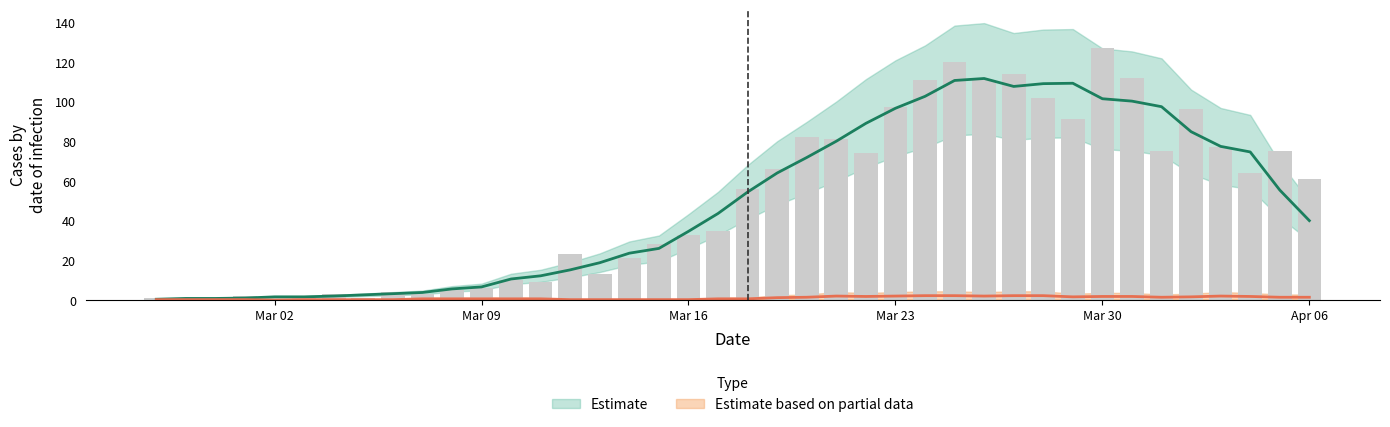

Reading left to right, transcribe all the data shown in this chart.

1	0	1	2	0	2	3	1	4	3	5	6	10	9	23	13	21	28	33	35	56	66	82	81	74	97	111	120	111	114	102	91	127	112	75	96	77	64	75	61